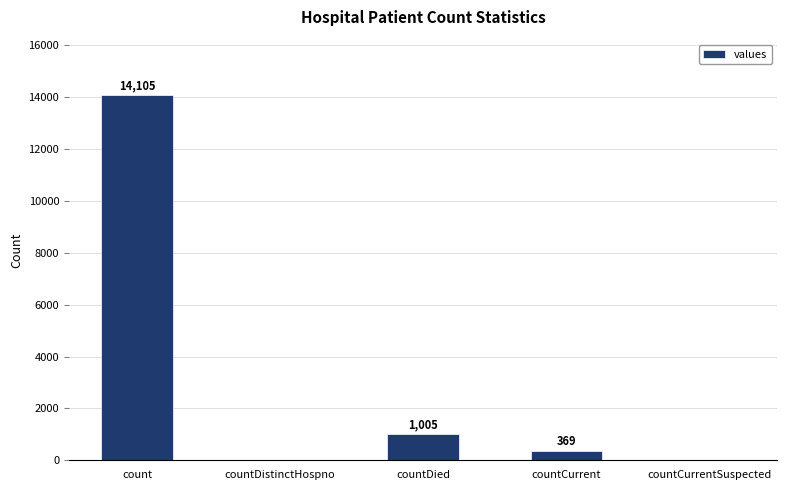

How many distinct data groups are displayed?

1